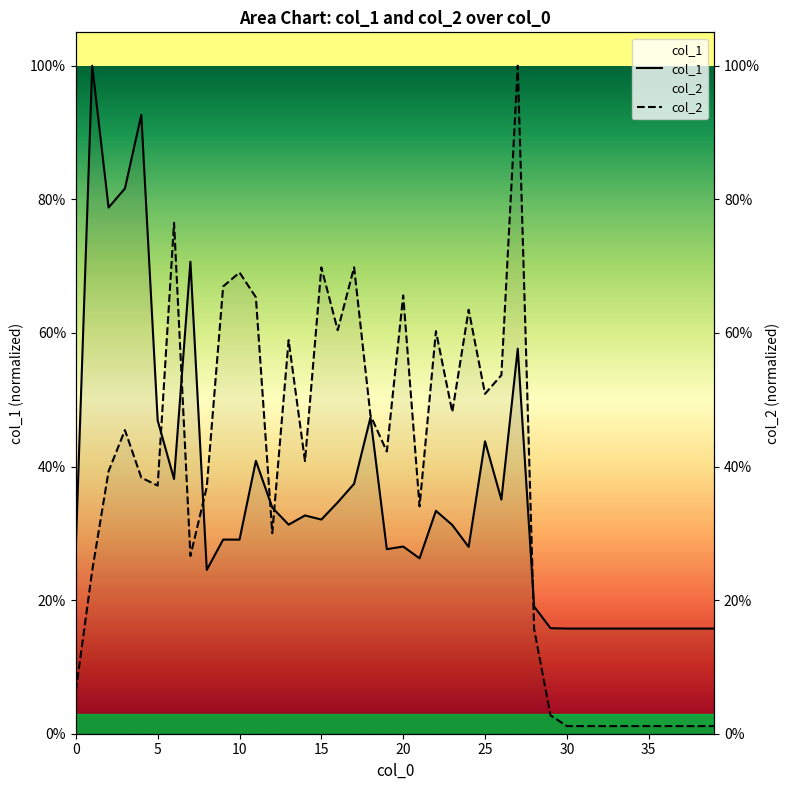

What is the spread (max minus min) of values at 29?

0.1